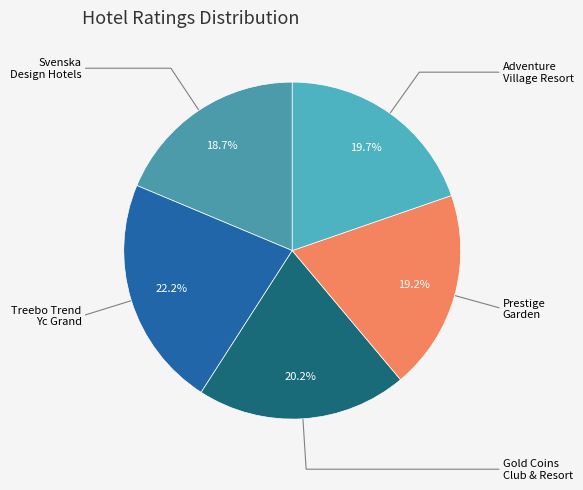

How many slices are in this pie chart?

5